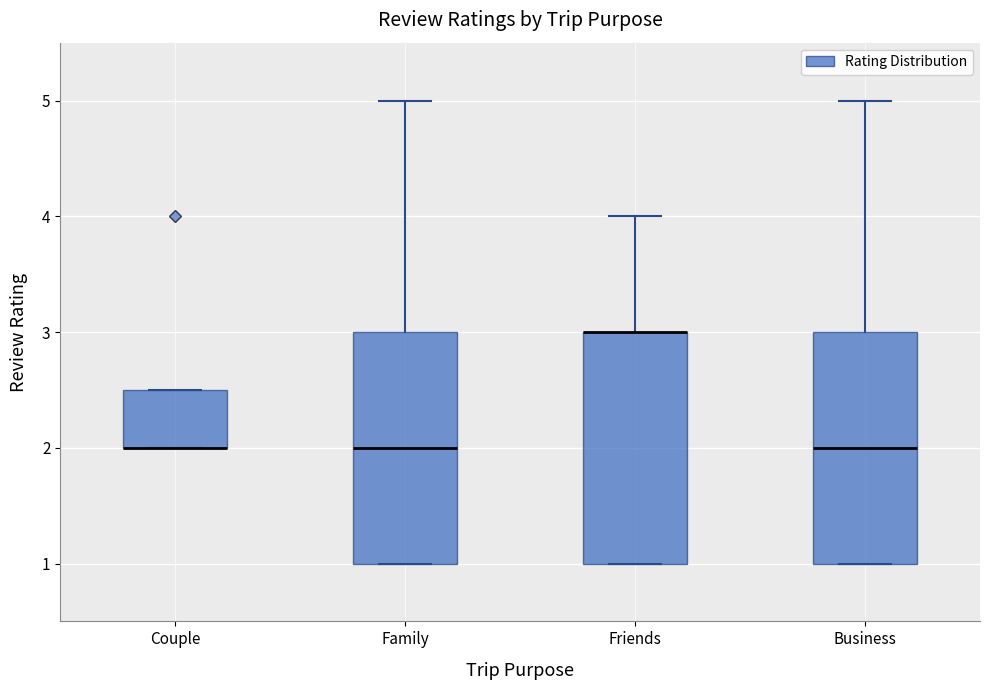

Reading left to right, transcribe this box plot: for each box, give where its median line is, the range the box spans, and where its two whiskers end, as read against the y-axis. The values are not printed on the chart, so give them approximately, as read against the axis.

Couple: median 2.0 (drawn on the box's lower edge), box 2.0 to 2.5, whiskers 2.0 to 2.5
Family: median 2.0, box 1.0 to 3.0, whiskers 1.0 to 5.0
Friends: median 3.0 (drawn on the box's upper edge), box 1.0 to 3.0, whiskers 1.0 to 4.0
Business: median 2.0, box 1.0 to 3.0, whiskers 1.0 to 5.0